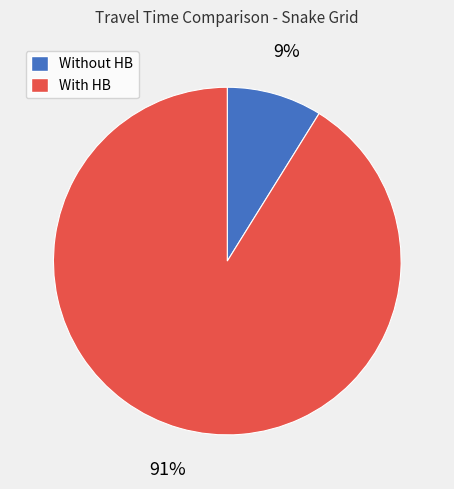

To the nearest percent, what is the difference between the largest and smallest slice percentages?

82%